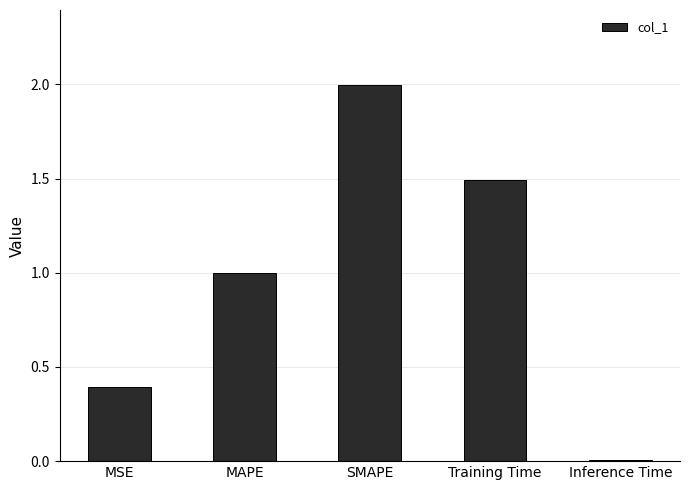

Is it true that the value at MAPE is 1.4?

False